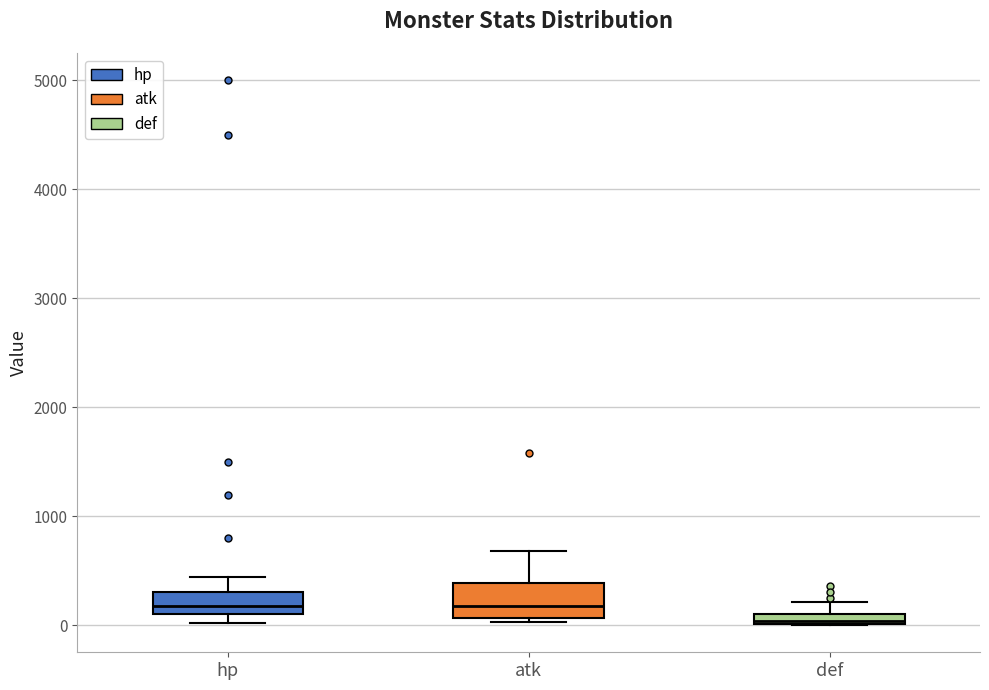

Comparing the boxes themselves (not the whiskers), which one is the tallest?

atk